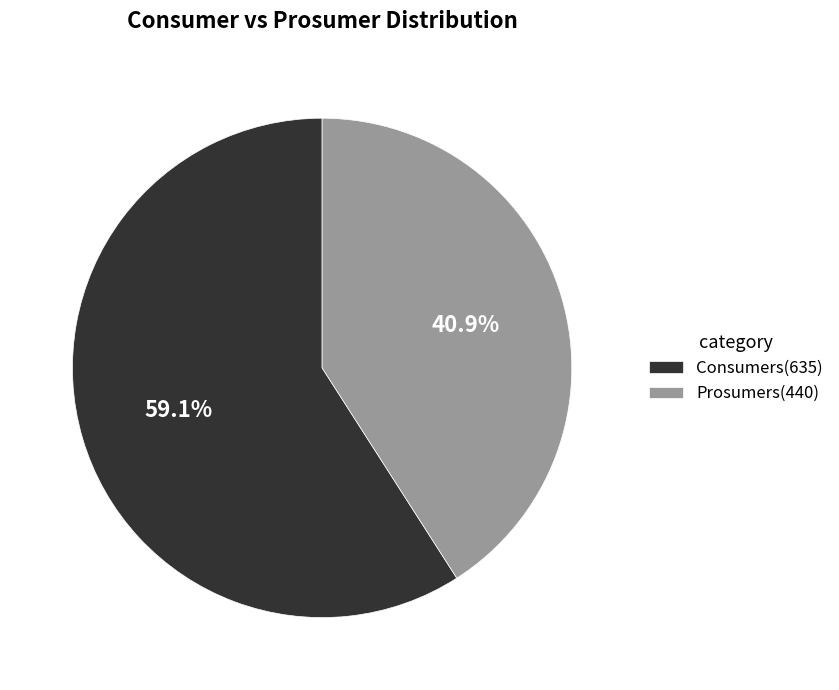

To the nearest percent, what percentage of the pie is Consumers?

59%